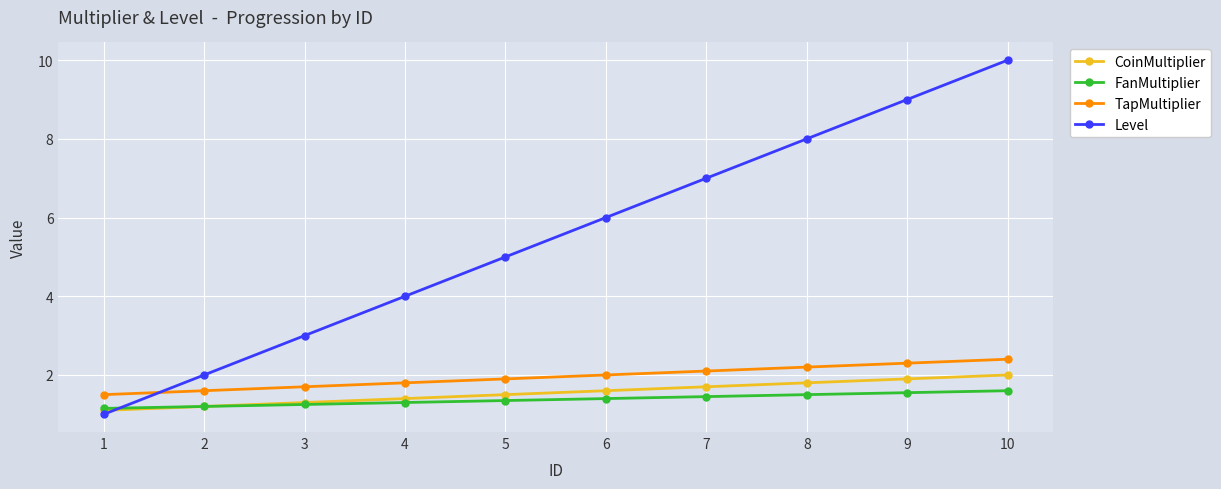

At which category is the sum across all series the highest?

10